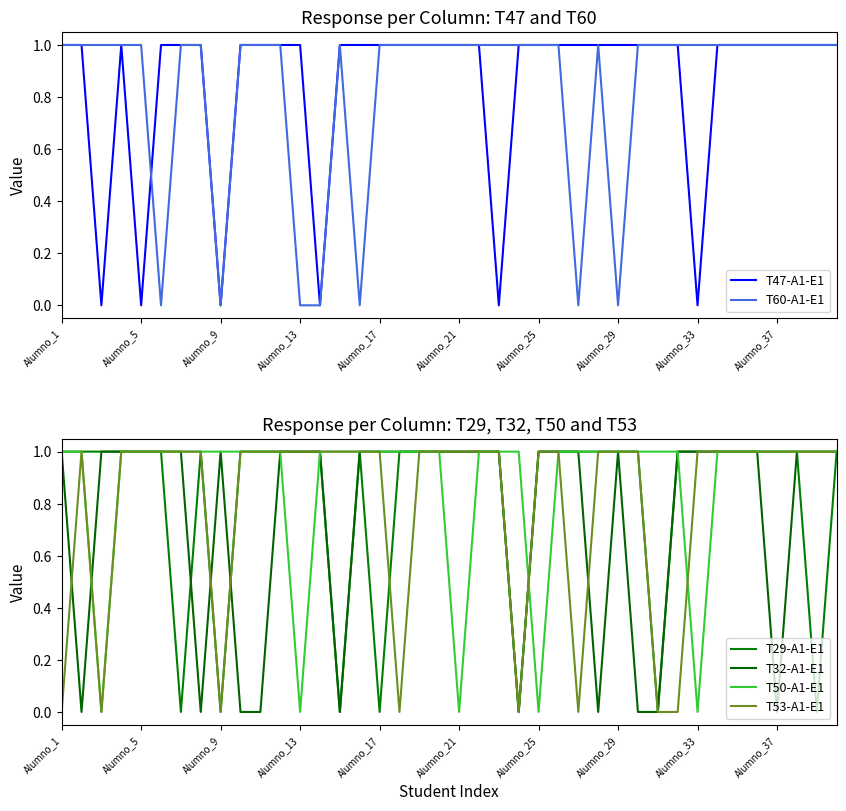

How many lines are shown in the chart?

6